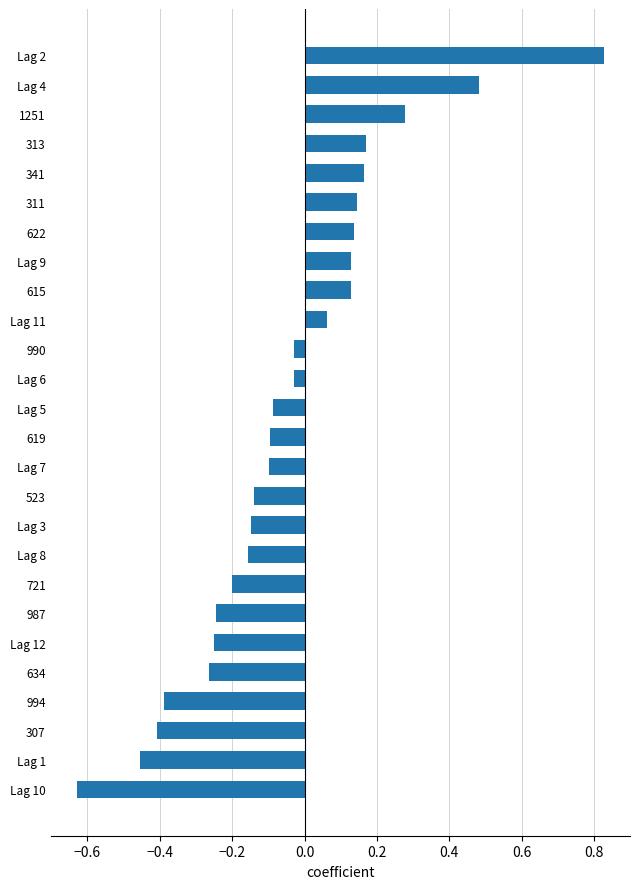

What is the difference between the maximum and minimum values?

1.5